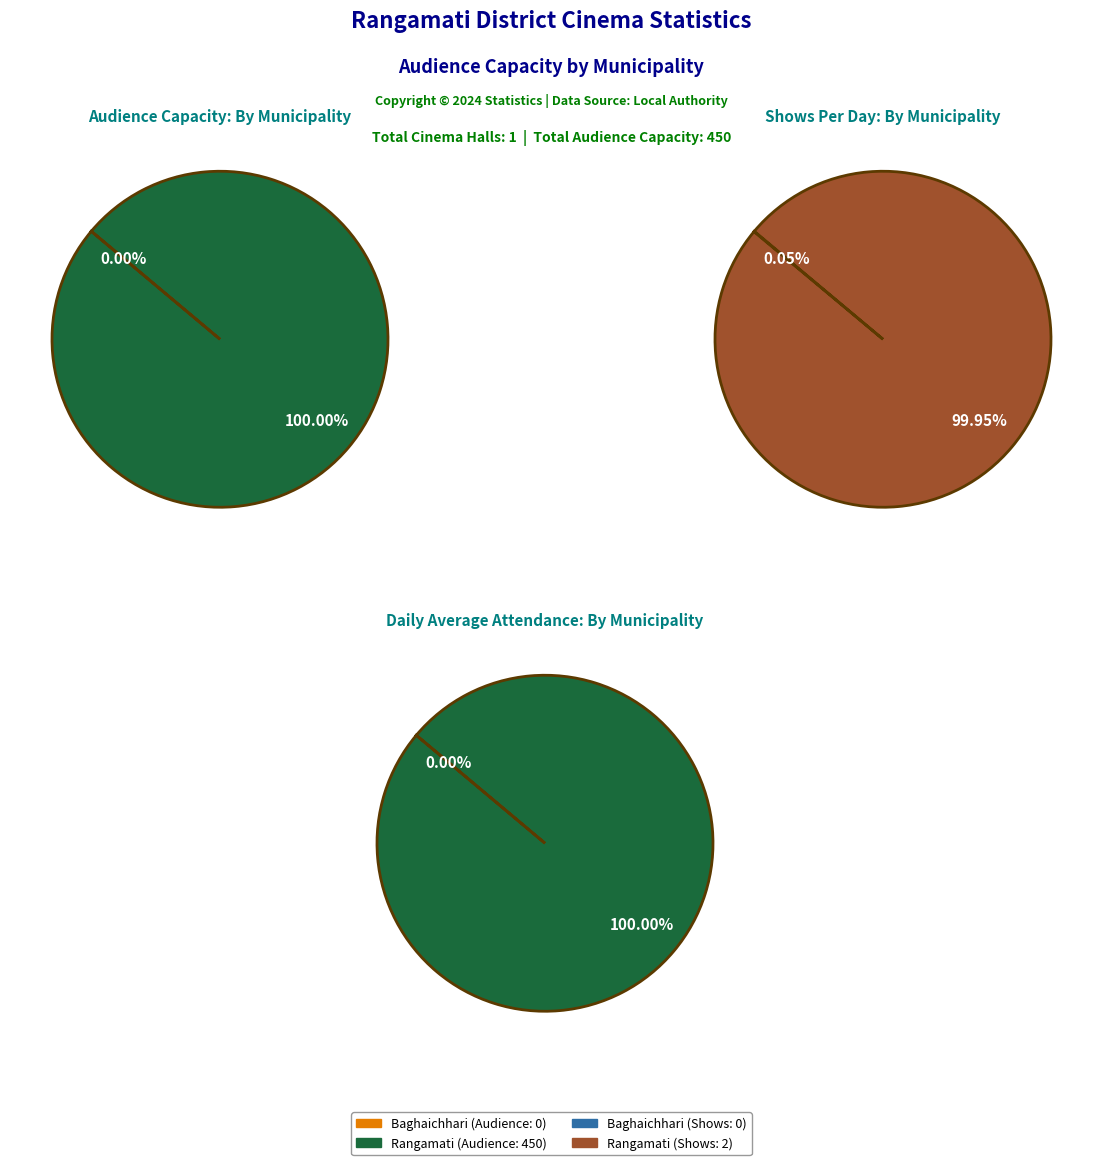

What is the largest slice in the pie chart?

Rangamati